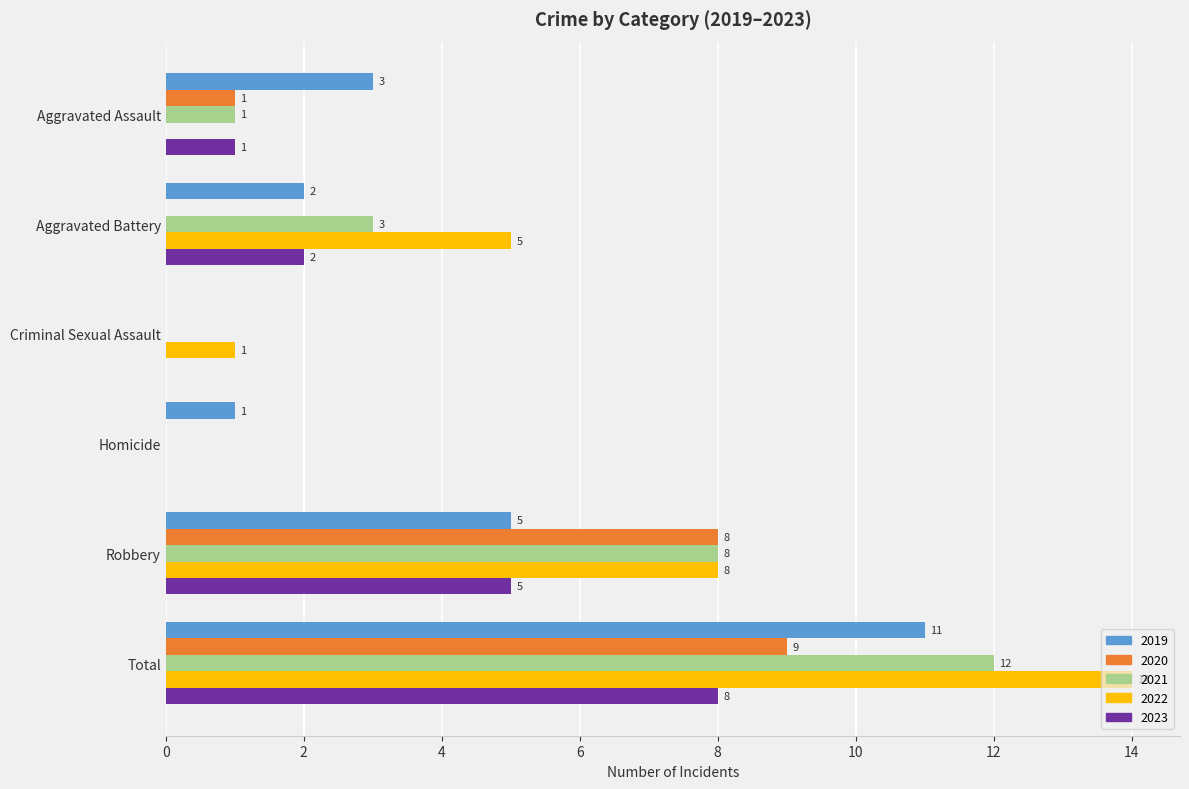

The value of 2021 at Robbery is 8. True or false?

True